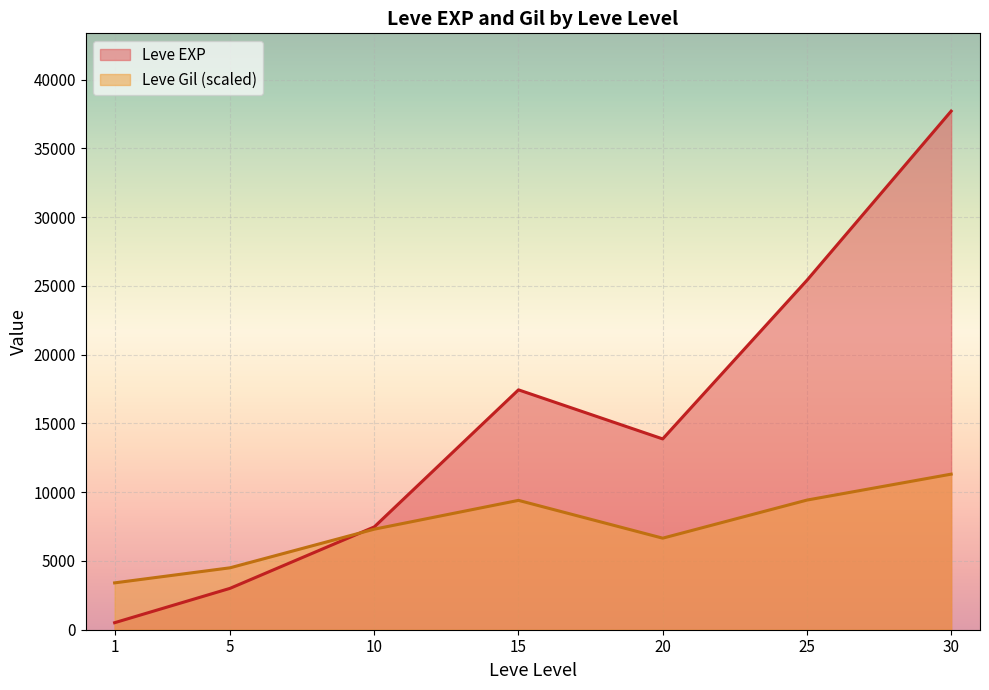

How many lines are shown in the chart?

2